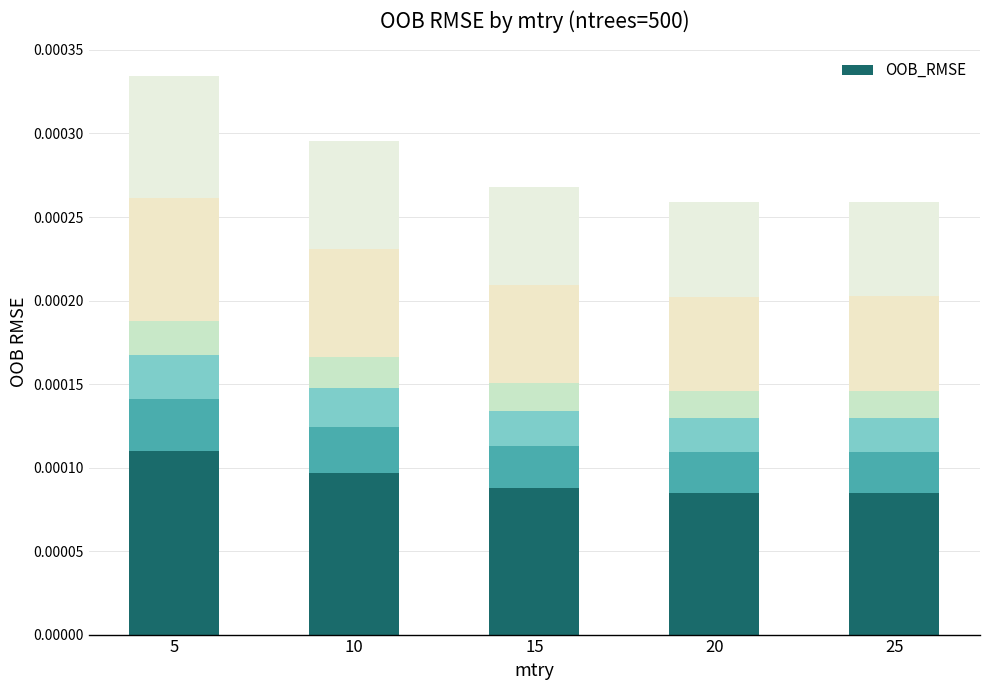

The chart shows a value of 0.0 at 25. True or false?

True